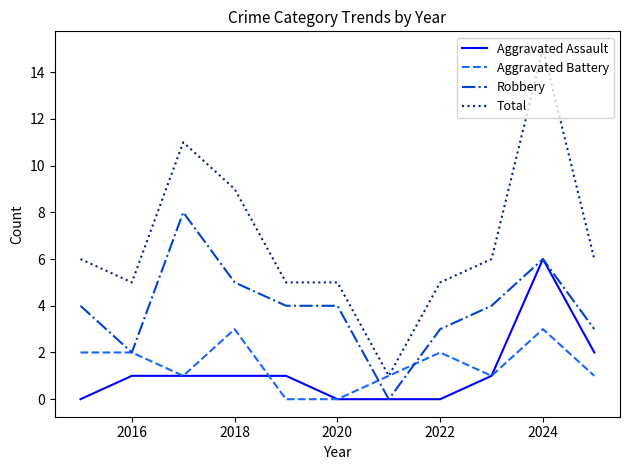

List the series in order of their peak value, highest first.

Total, Robbery, Aggravated Assault, Aggravated Battery